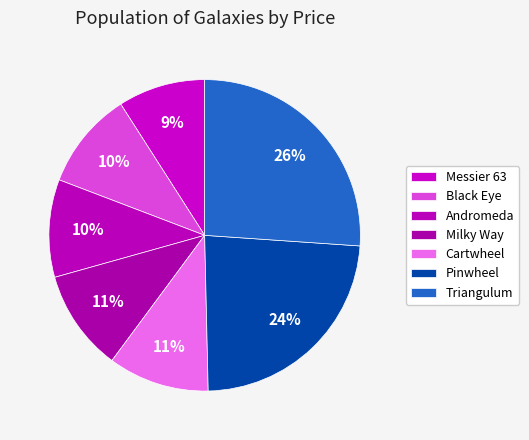

How many segments does this pie chart have?

7